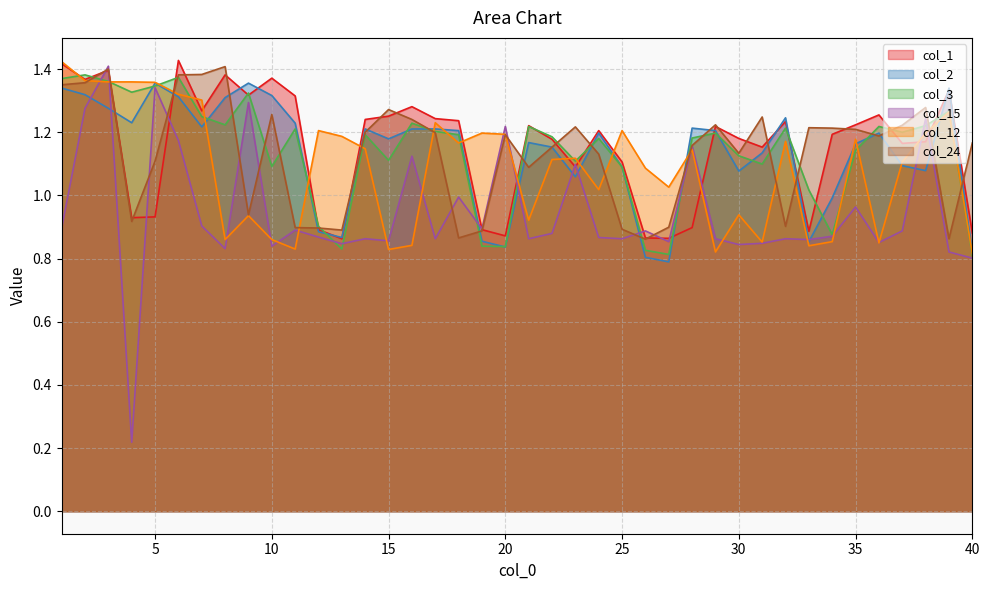

Which label corresponds to the largest value in the chart?

6